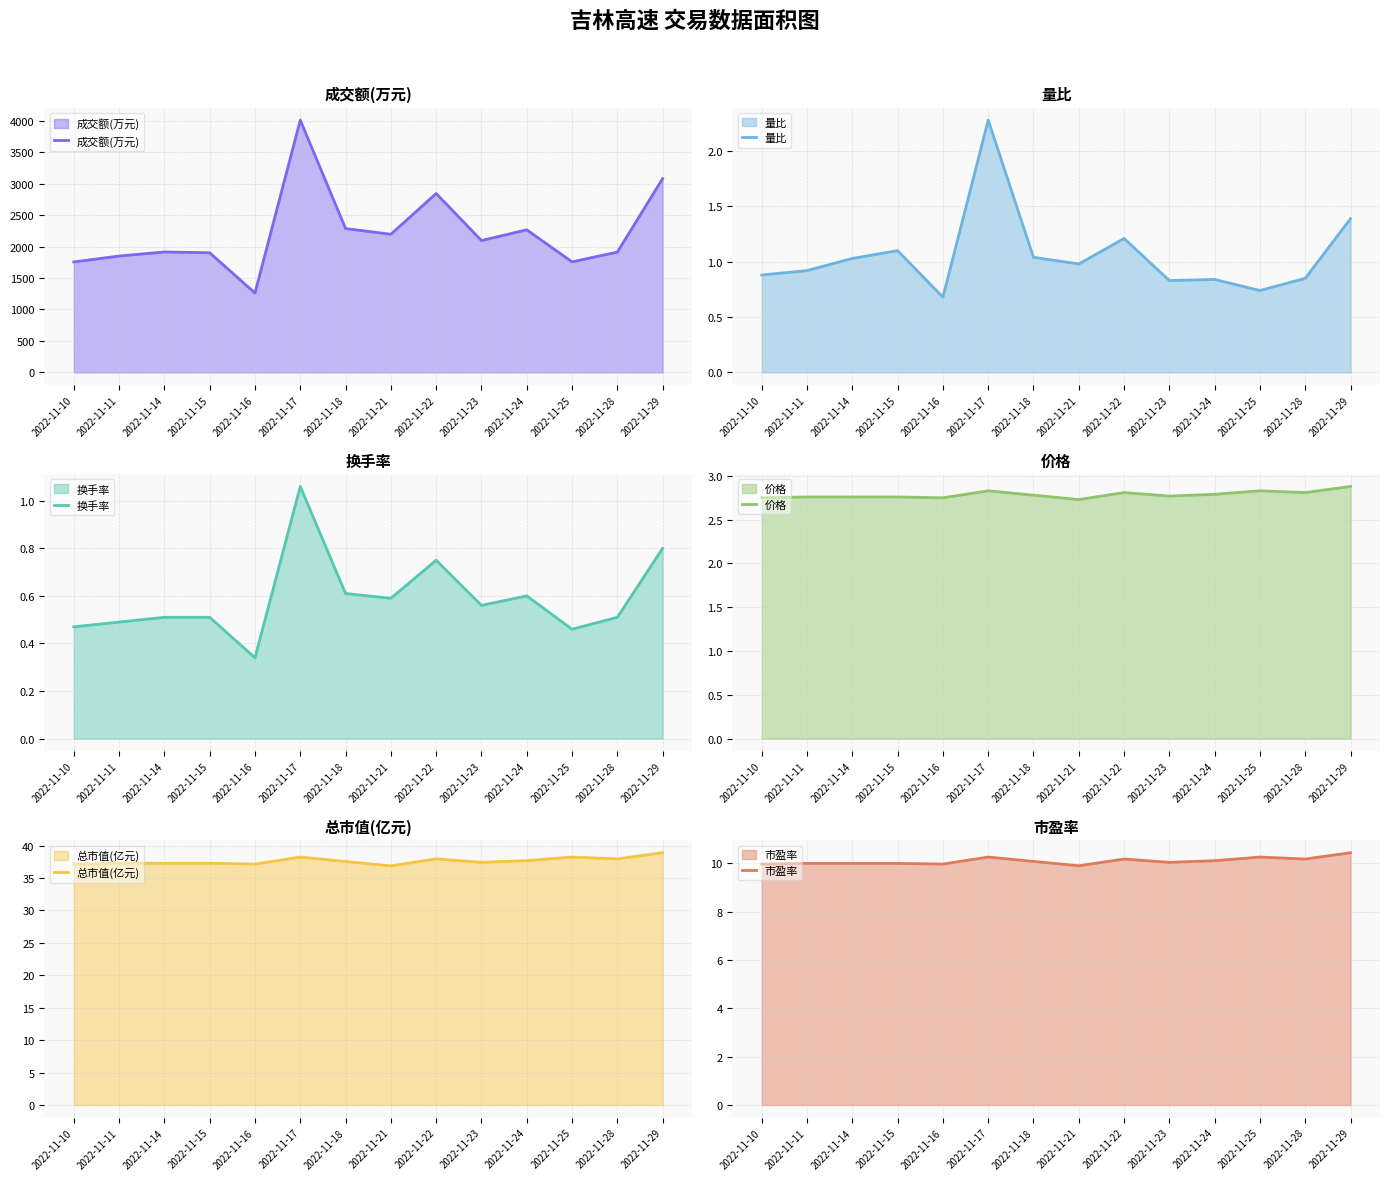

What is the sum of all 成交额(万元) values?

31121